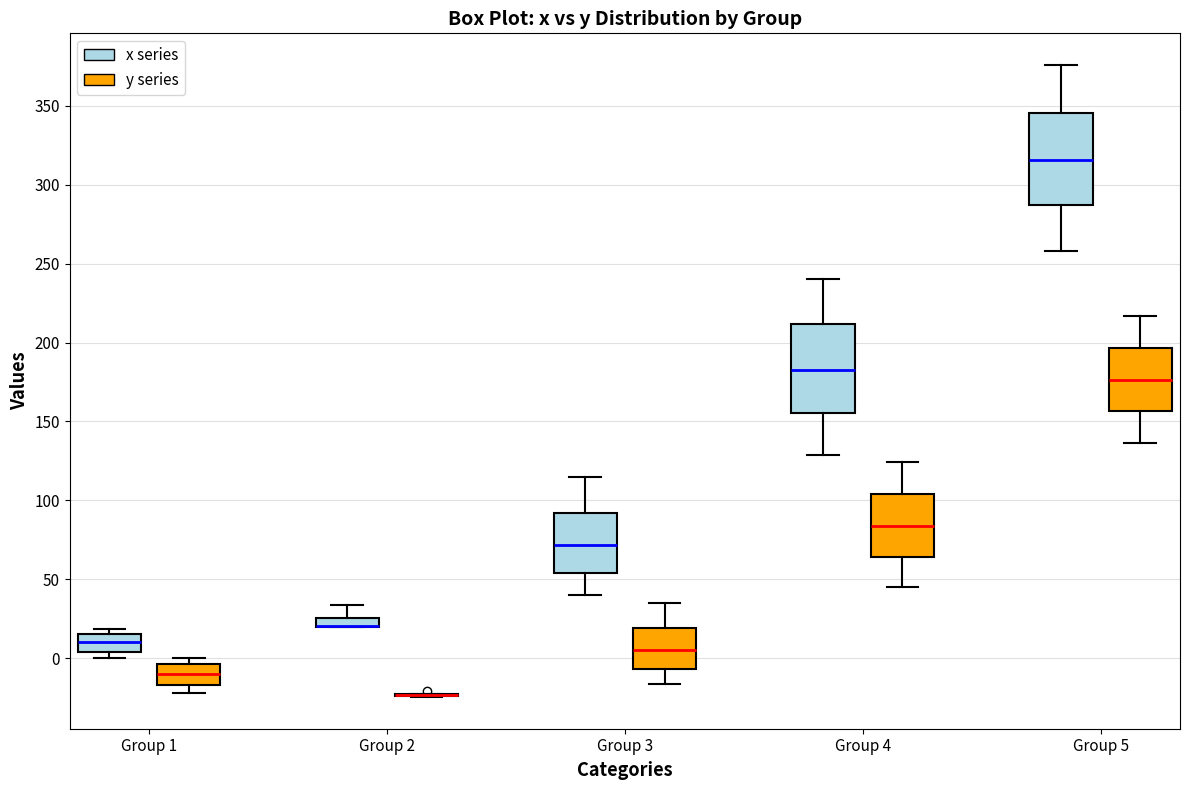

Where does the median line of the box for Group 1 (y series) sit on the y-axis? The values are not printed on the chart, so give them approximately, as read against the axis.

-10